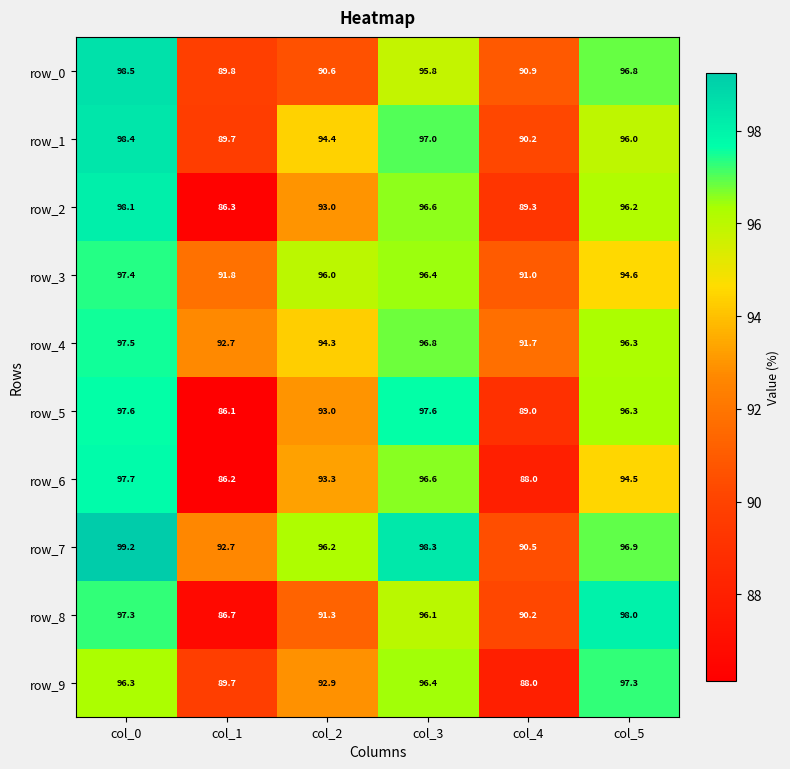

At which label does row_3 reach its minimum?

col_4